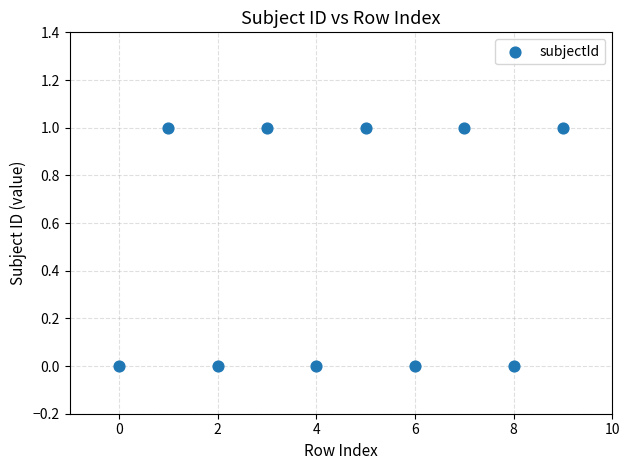

What is the average X value?

4